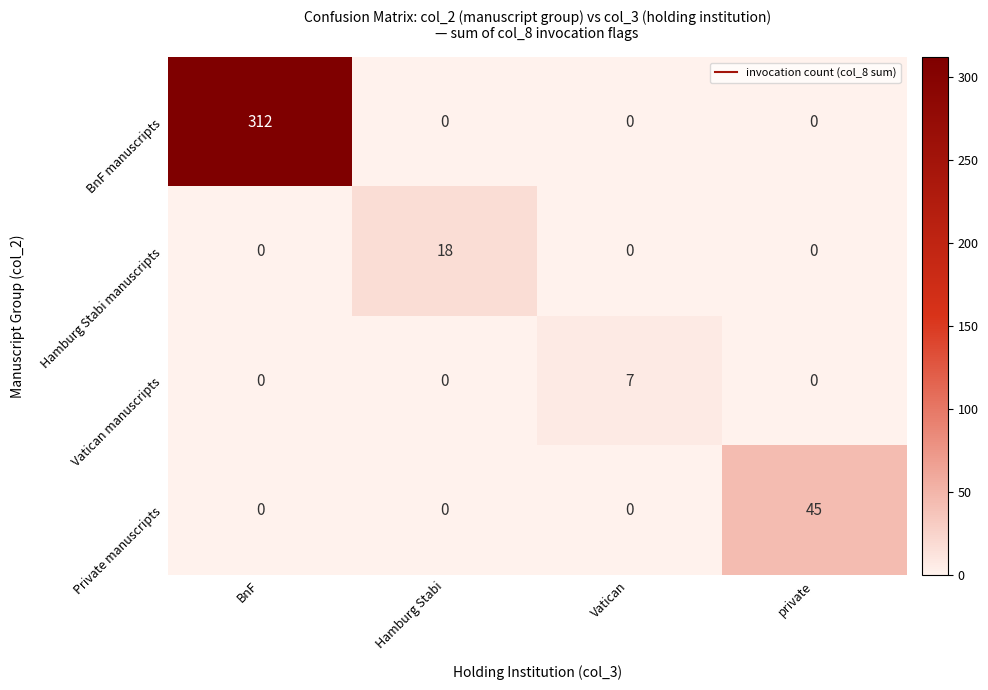

What is the difference between the BnF manuscripts values at BnF and private?

312